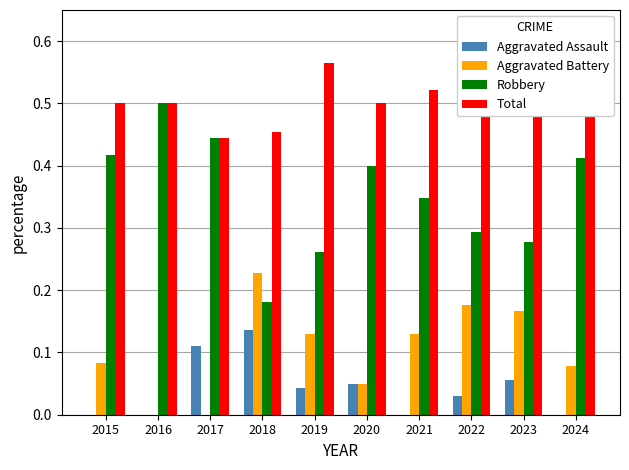

At which category does the chart reach its peak across all series?

2019